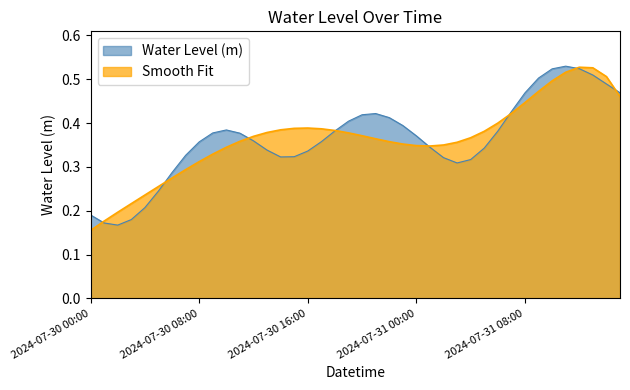

Reading left to right, extract all data points from this chart.

2024-07-30 00:00=0.2	2024-07-30 01:00=0.2	2024-07-30 02:00=0.2	2024-07-30 03:00=0.2	2024-07-30 04:00=0.2	2024-07-30 05:00=0.2	2024-07-30 06:00=0.3	2024-07-30 07:00=0.3	2024-07-30 08:00=0.4	2024-07-30 09:00=0.4	2024-07-30 10:00=0.4	2024-07-30 11:00=0.4	2024-07-30 12:00=0.4	2024-07-30 13:00=0.3	2024-07-30 14:00=0.3	2024-07-30 15:00=0.3	2024-07-30 16:00=0.3	2024-07-30 17:00=0.4	2024-07-30 18:00=0.4	2024-07-30 19:00=0.4	2024-07-30 20:00=0.4	2024-07-30 21:00=0.4	2024-07-30 22:00=0.4	2024-07-30 23:00=0.4	2024-07-31 00:00=0.4	2024-07-31 01:00=0.3	2024-07-31 02:00=0.3	2024-07-31 03:00=0.3	2024-07-31 04:00=0.3	2024-07-31 05:00=0.3	2024-07-31 06:00=0.4	2024-07-31 07:00=0.4	2024-07-31 08:00=0.5	2024-07-31 09:00=0.5	2024-07-31 10:00=0.5	2024-07-31 11:00=0.5	2024-07-31 12:00=0.5	2024-07-31 13:00=0.5	2024-07-31 14:00=0.5	2024-07-31 15:00=0.5